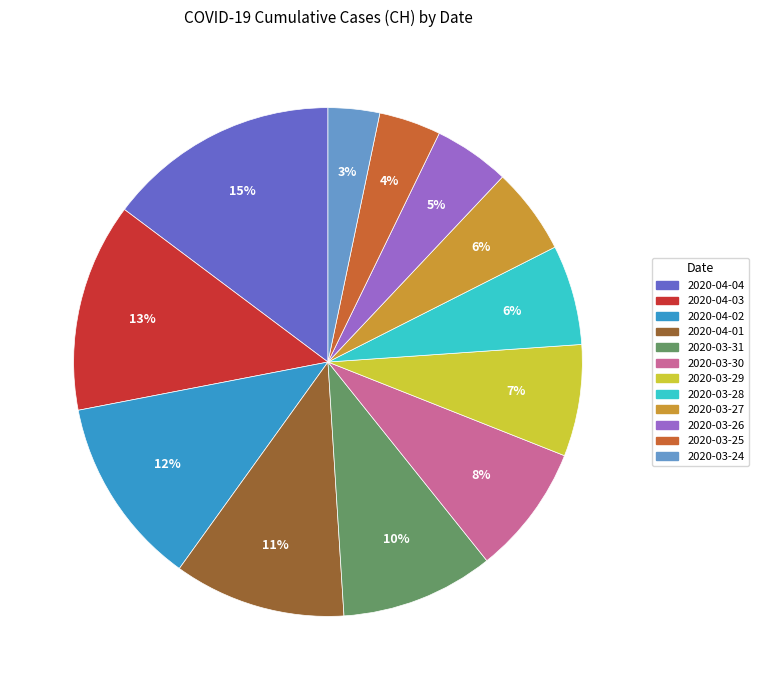

Do 2020-03-25 and 2020-04-03 together represent more than half of the pie?

No